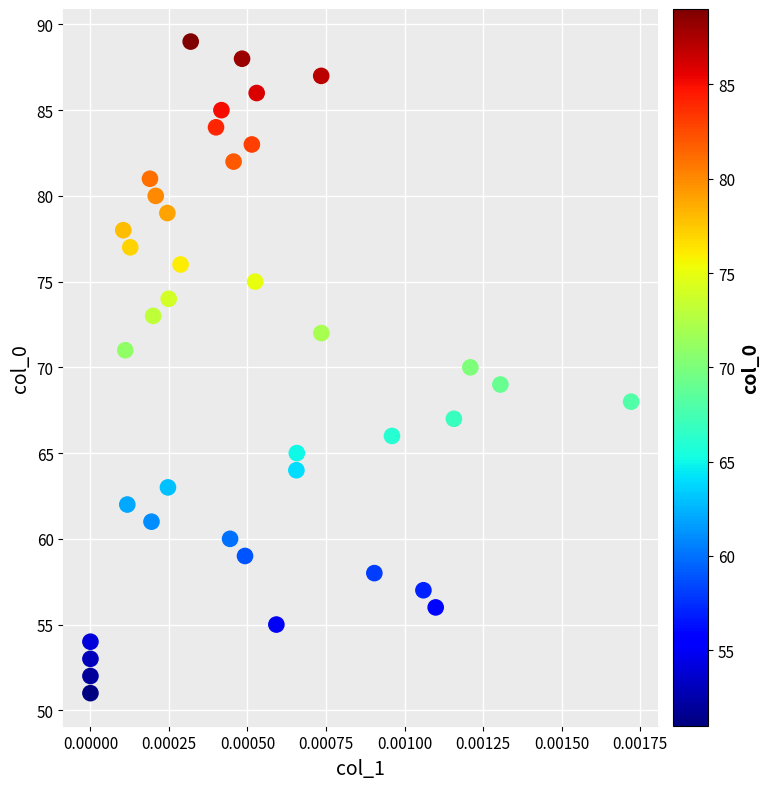

What is the range of Y values (max minus min)?

38